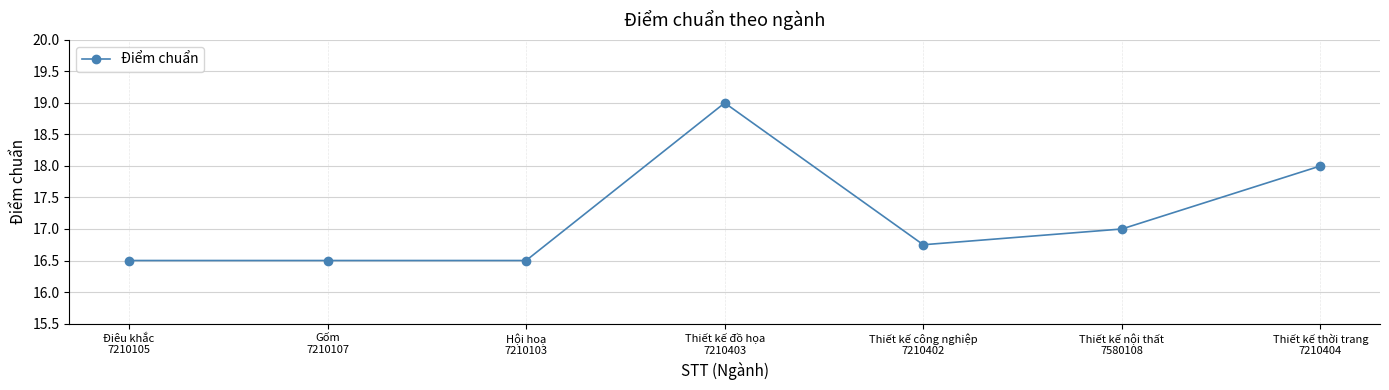

What is the value of the 3rd point from the left?

16.5